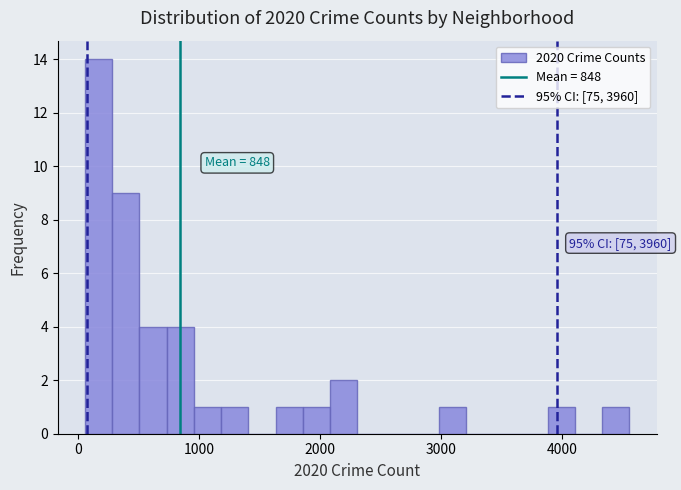

Read against the x-axis, roughly where is the centre of the tallest bar?

200